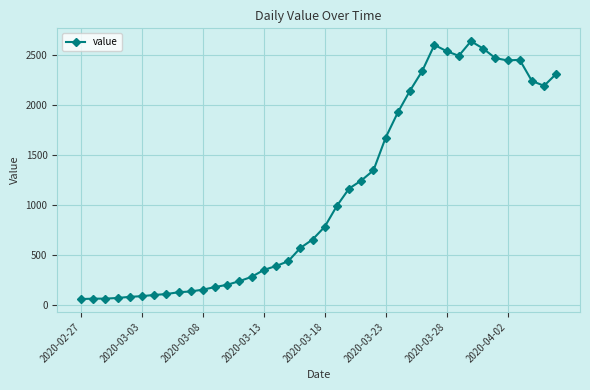

What is the minimum value shown in the chart?

61